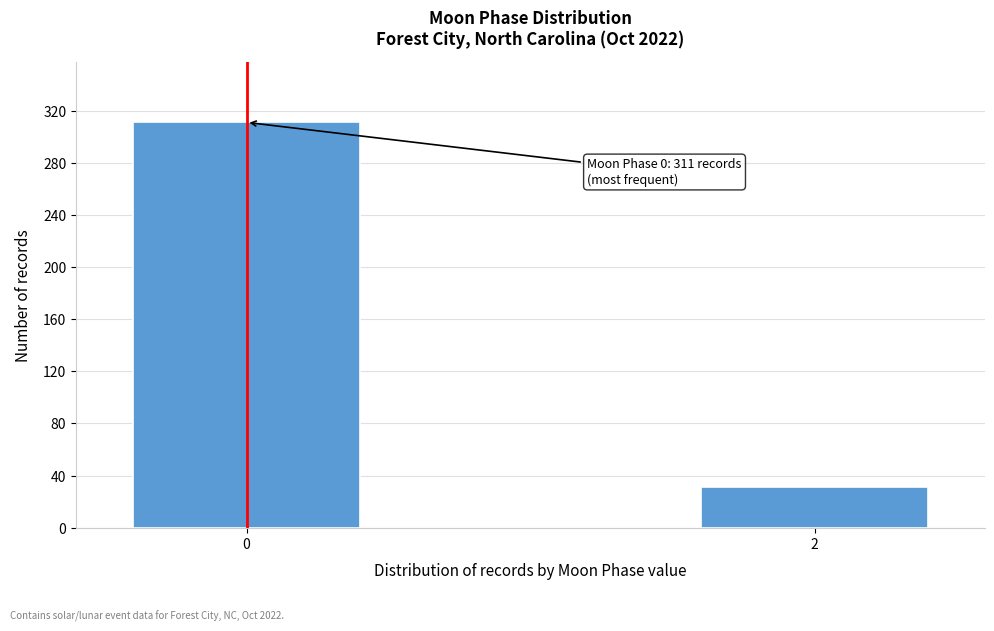

Reading right to left, list all the values displayed in this chart.

2=31	0=311